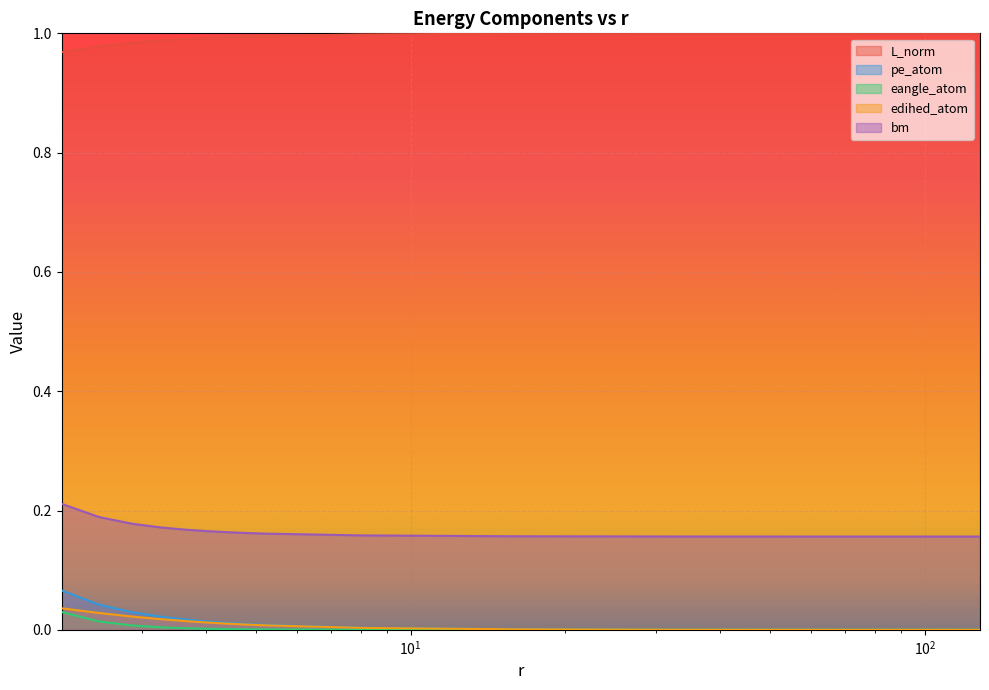

List the series in order of their peak value, lowest first.

eangle_atom, edihed_atom, pe_atom, bm, L_norm